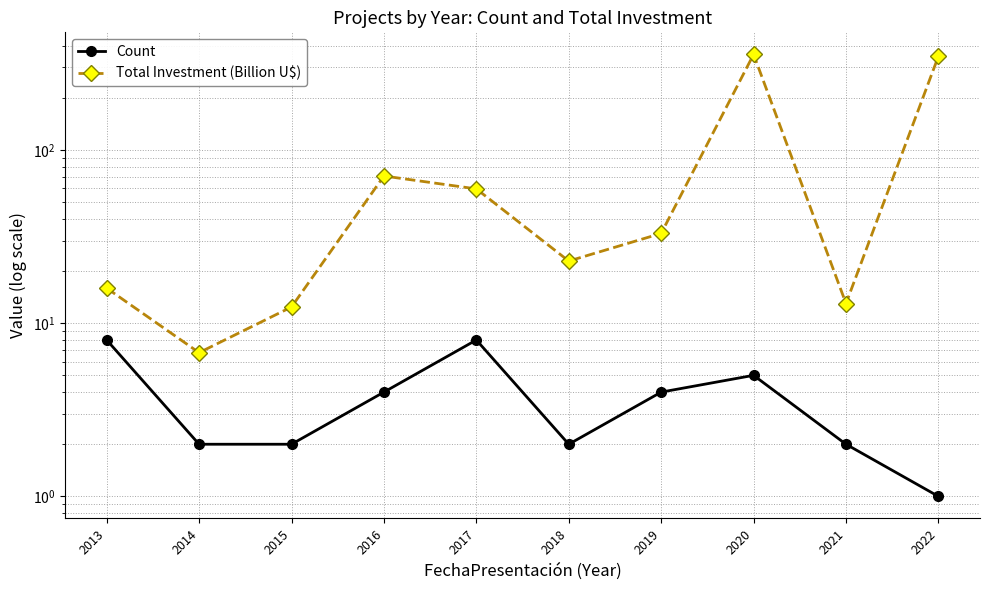

At 2016, list the series in order from largest to smallest.

Total Investment (Billion U$), Count